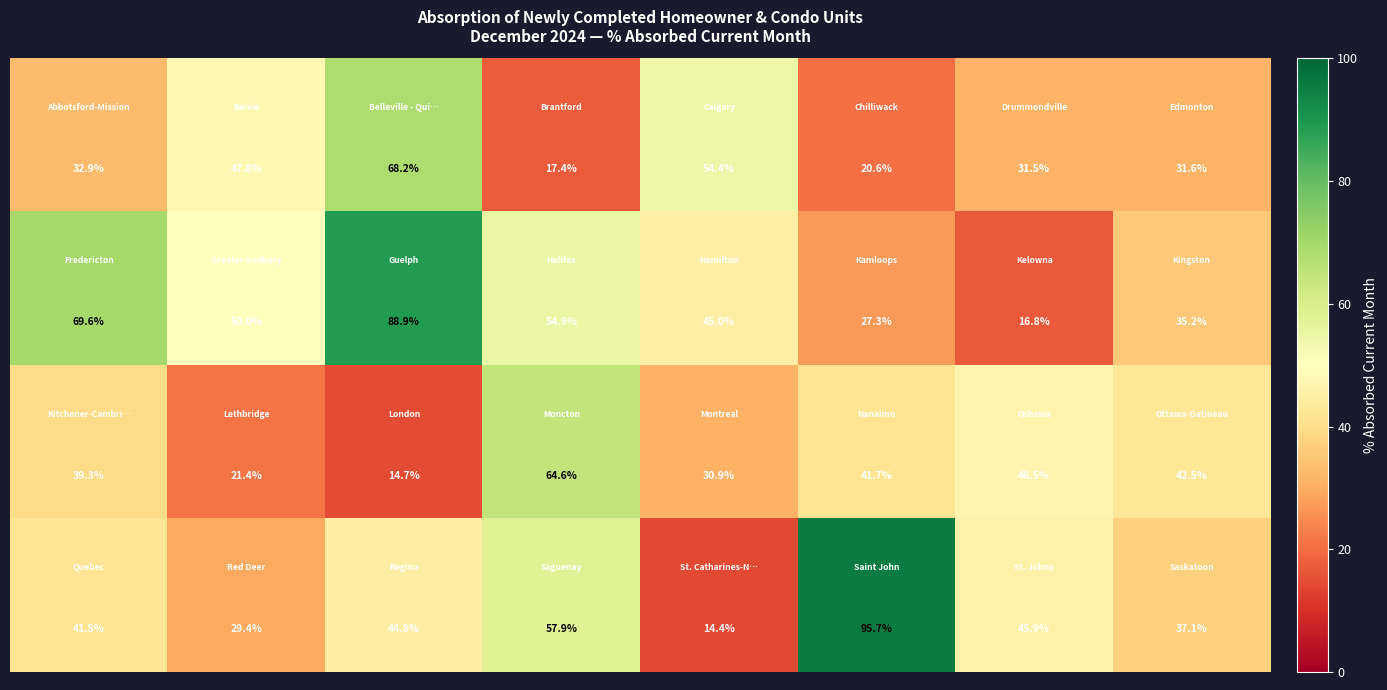

What is the greatest value displayed?

95.7